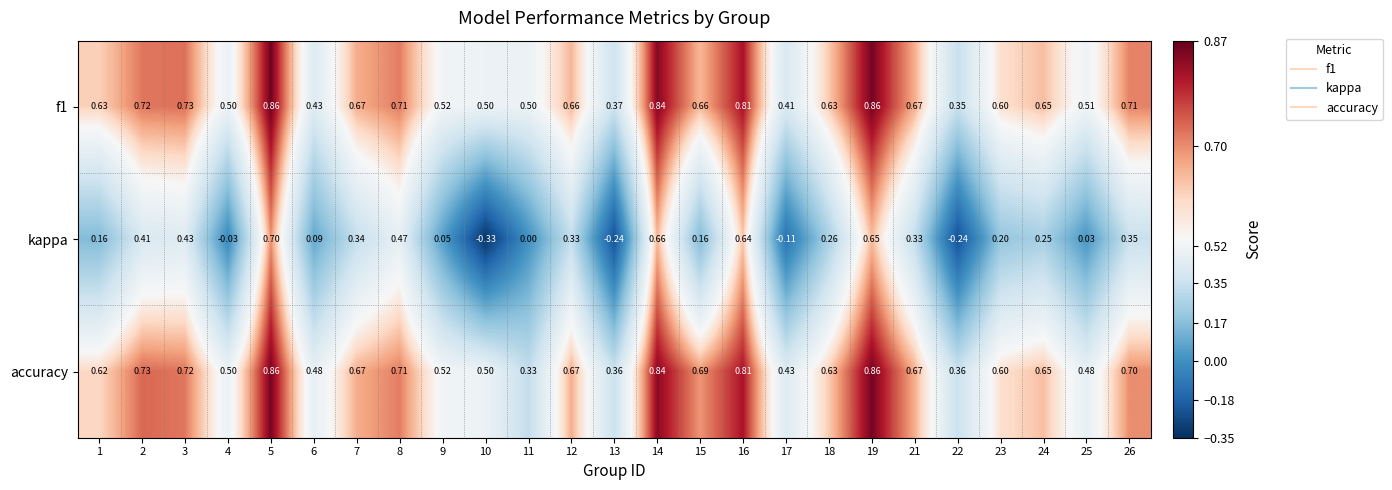

Which series has the widest spread of values?

kappa